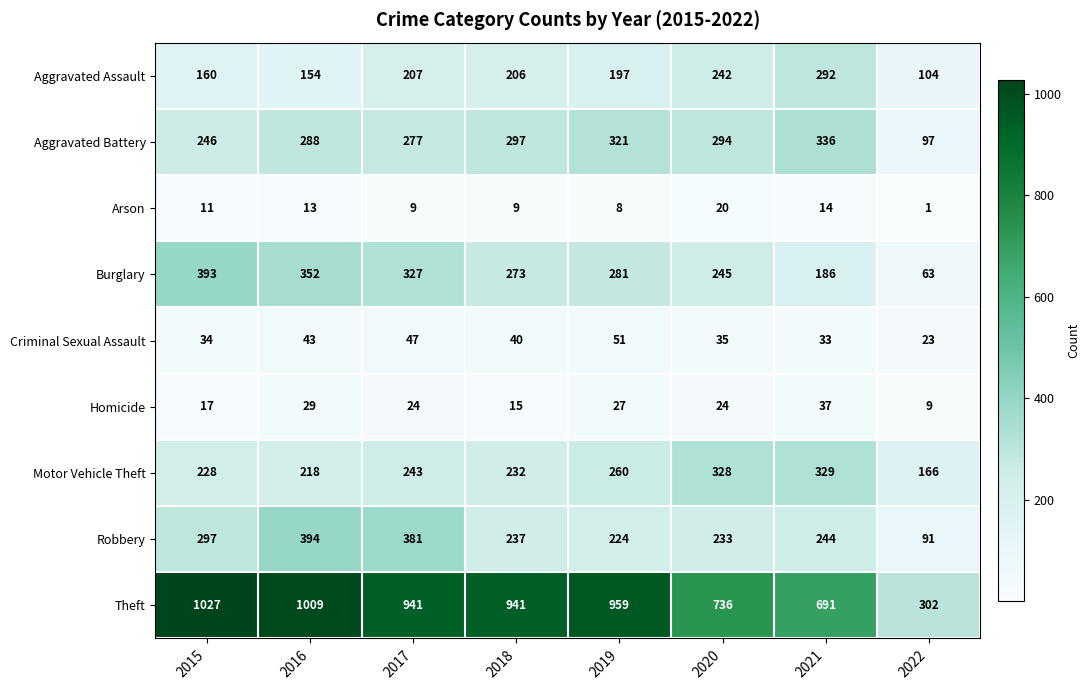

How many categories are shown in the chart?

8